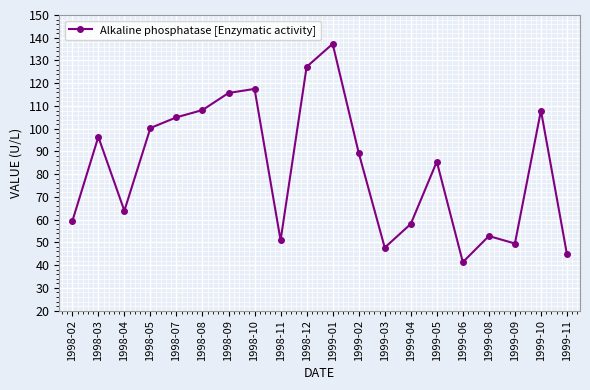

What is the difference between the maximum and second lowest values?

92.6